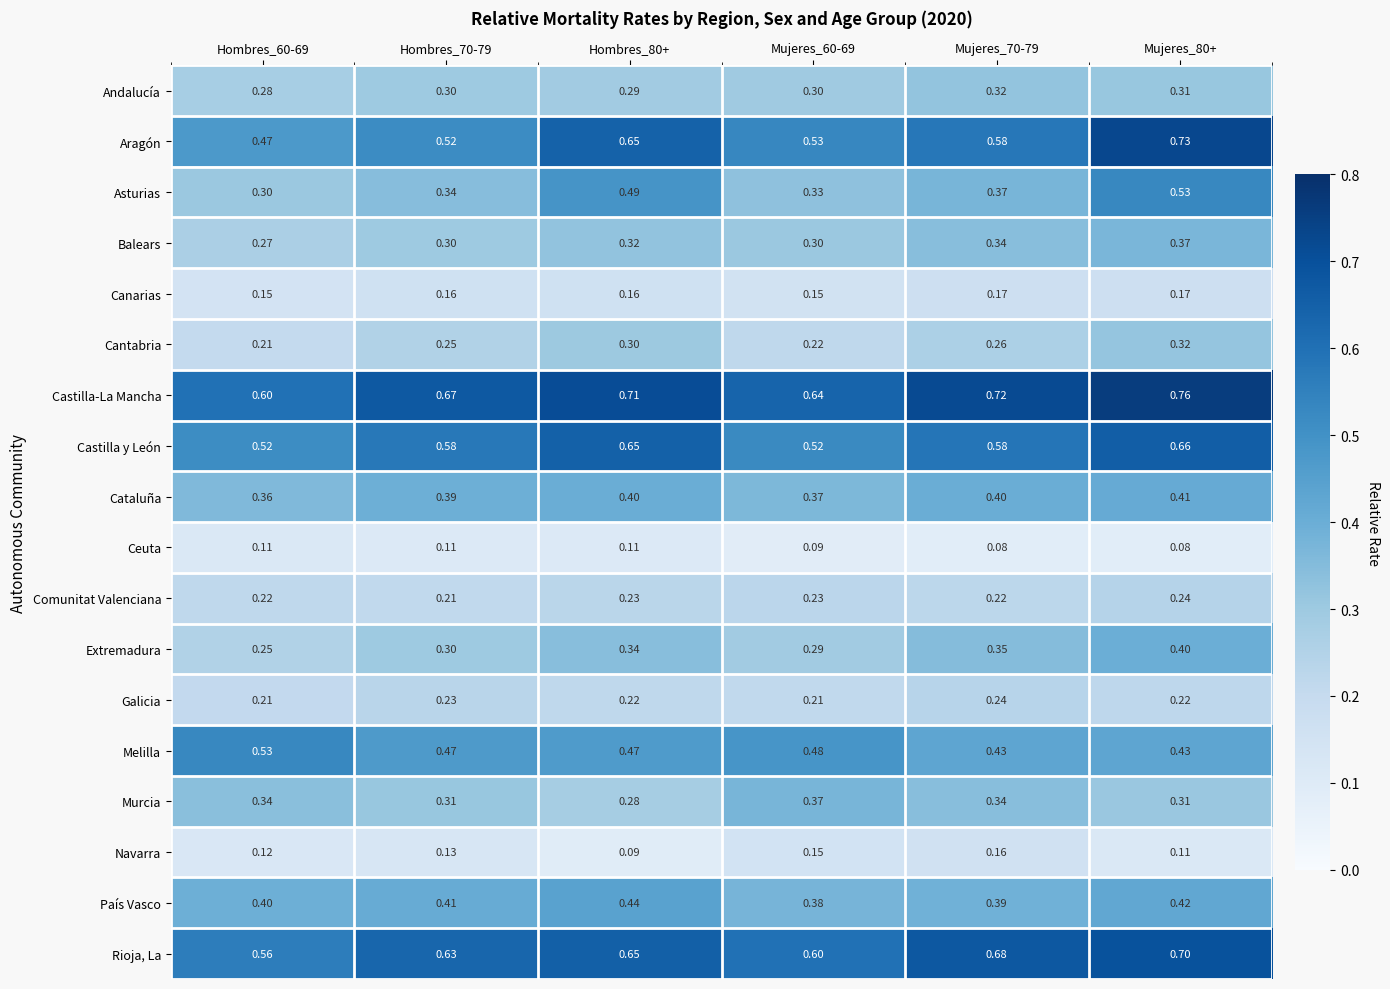

How many series are shown in this chart?

18